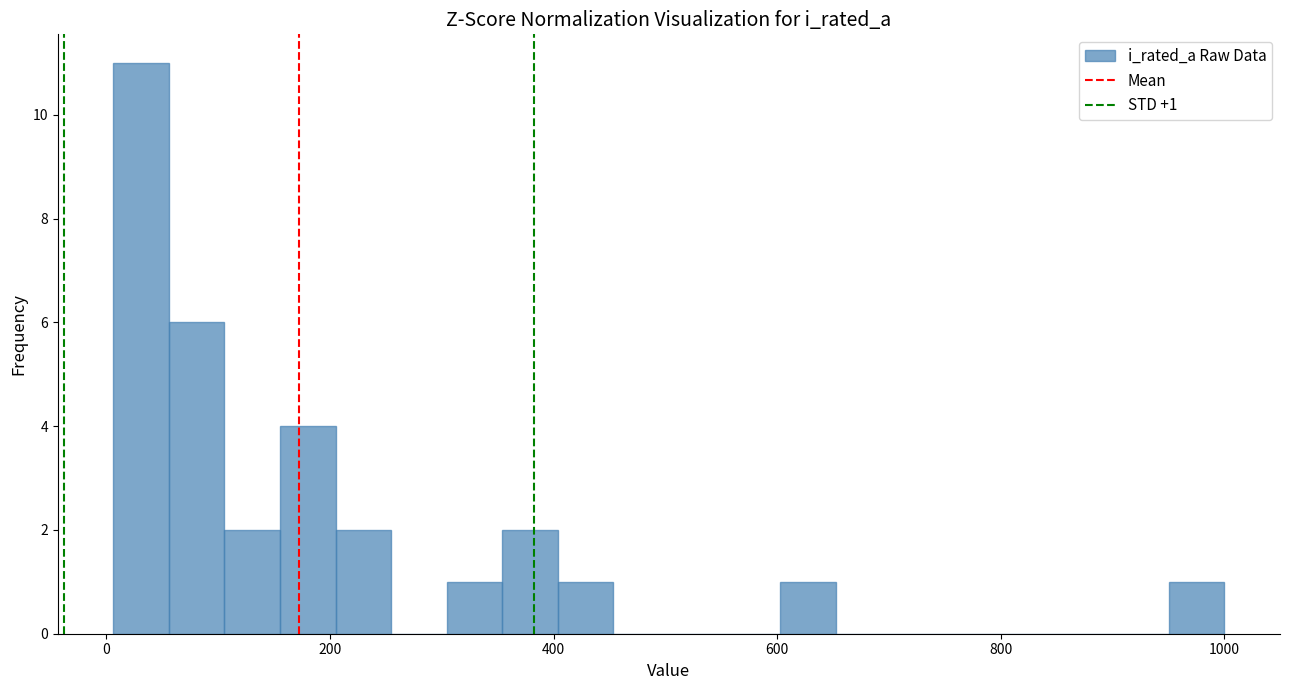

Around what value on the x-axis is the tallest bar? Give the approximate position of its centre, as read against the axis.

40